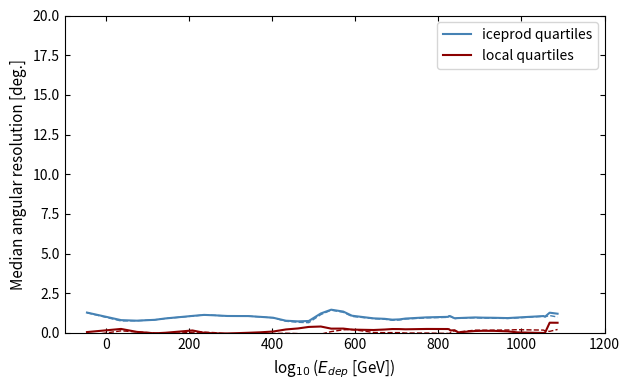

True or false: local quartiles and iceprod quartiles cross at least once.

False